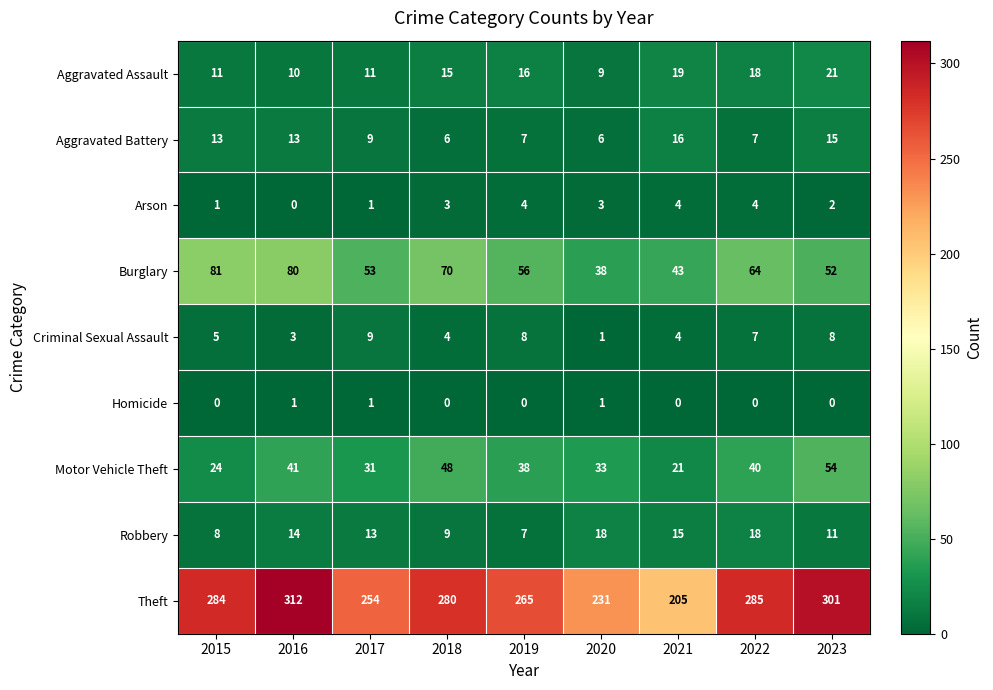

At which category does the chart reach its peak across all series?

2016